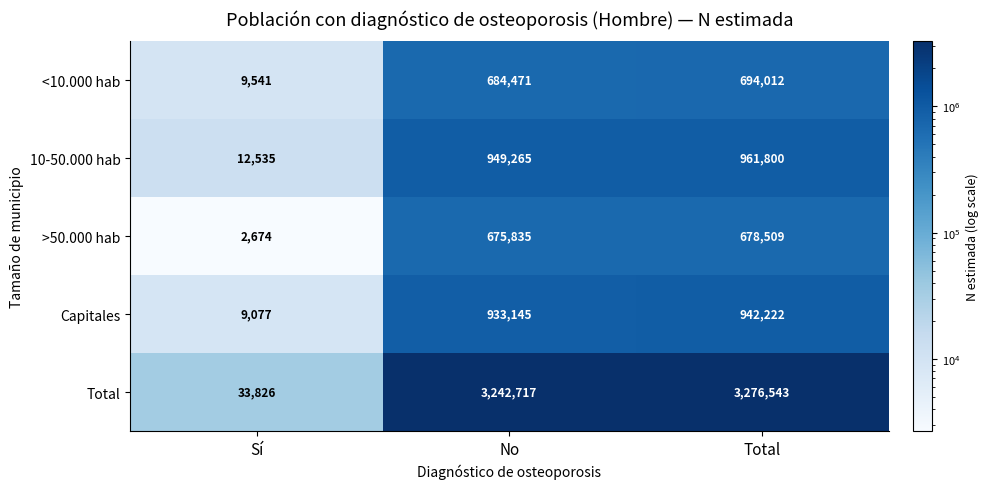

What is the greatest value displayed?

3276543